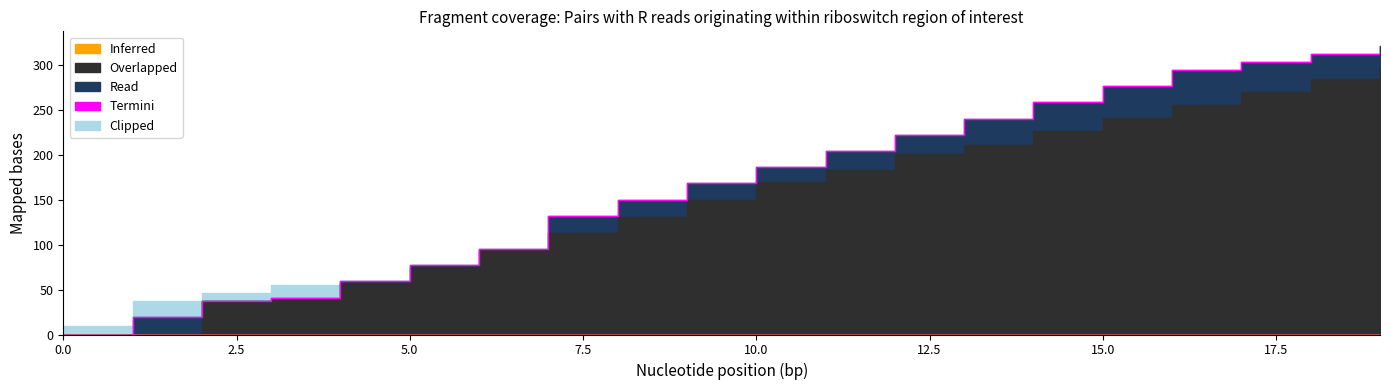

Reading left to right, transcribe all the data shown in this chart.

Clipped: 10	37	46	55	56	60	64	73	74	82	91	92	100	109	110	111	112	113	118	127
Read: 0	19	37	41	59	77	95	132	150	168	186	204	222	240	258	276	294	303	312	321
Overlapped: 0	0	37	38	57	75	94	113	131	150	169	183	201	211	226	241	255	270	284	295
Termini: 0	0	0	0	0	0	0	0	0	0	0	0	0	0	0	0	0	0	0	0
Inferred: 0	0	0	0	0	0	0	0	0	0	0	0	0	0	0	0	0	0	0	0